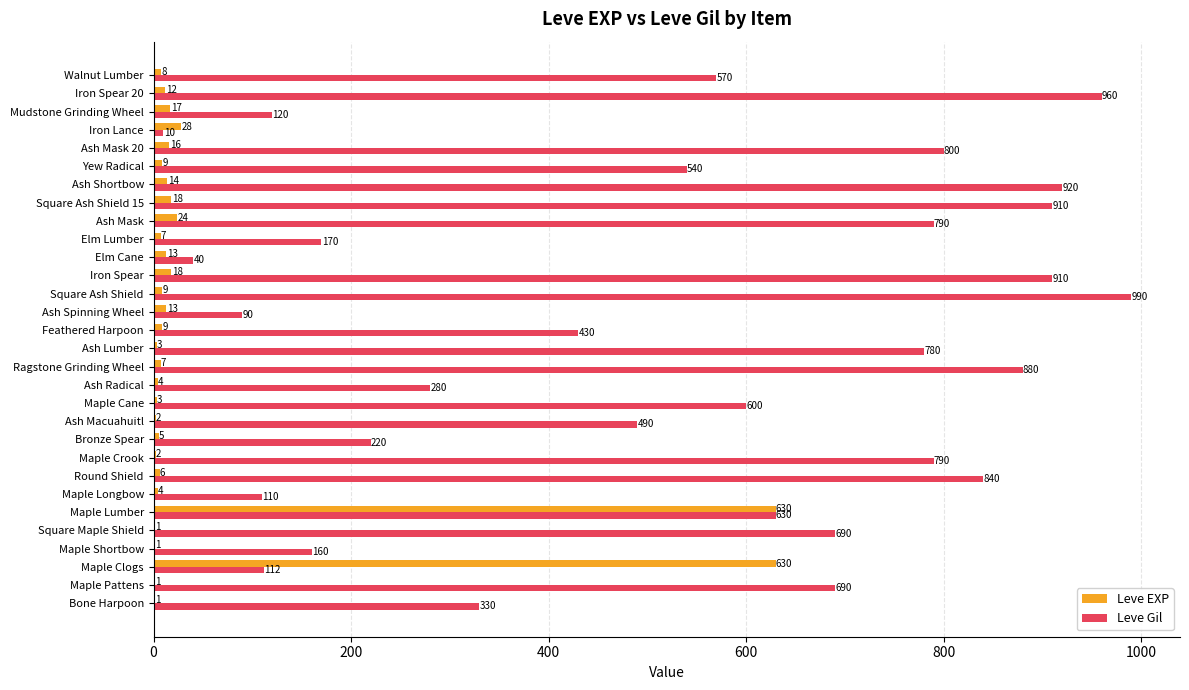

Which series changed the most between Ash Spinning Wheel and Square Ash Shield 15?

Leve Gil